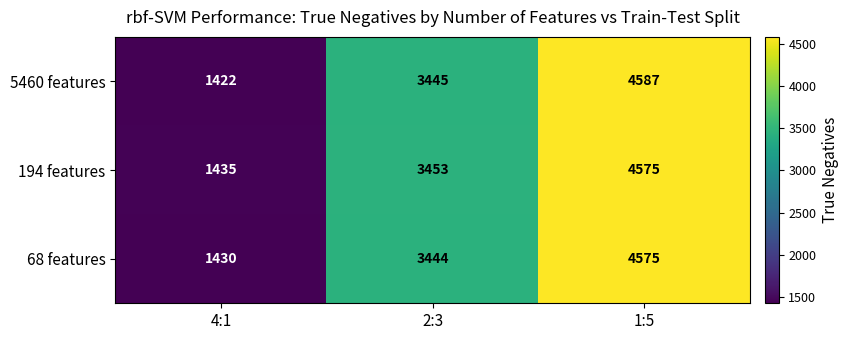

Which series has the largest total across all categories?

194 features